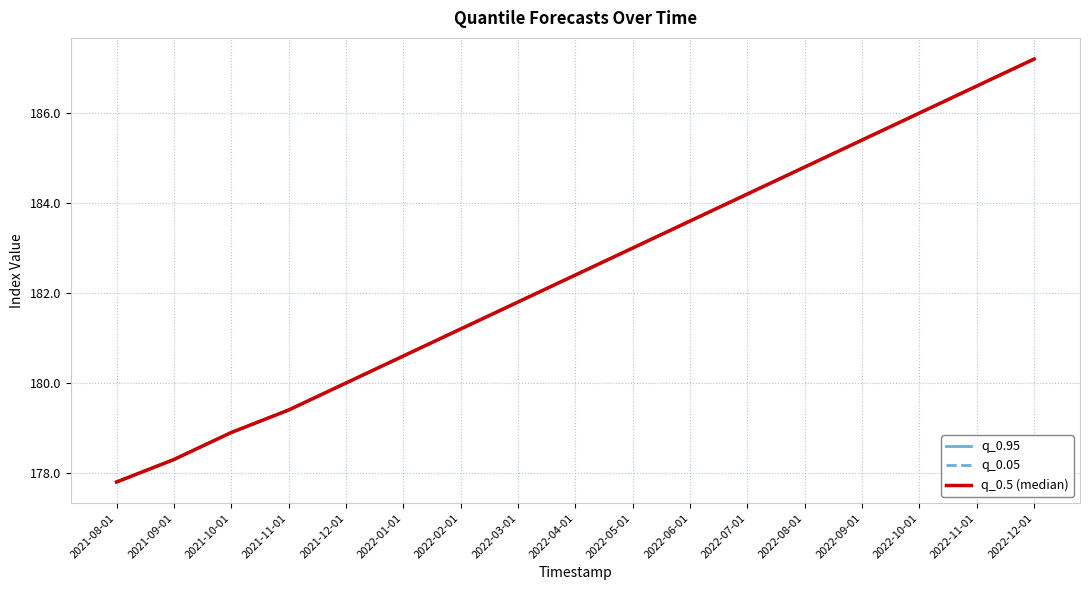

How many lines are shown in the chart?

3